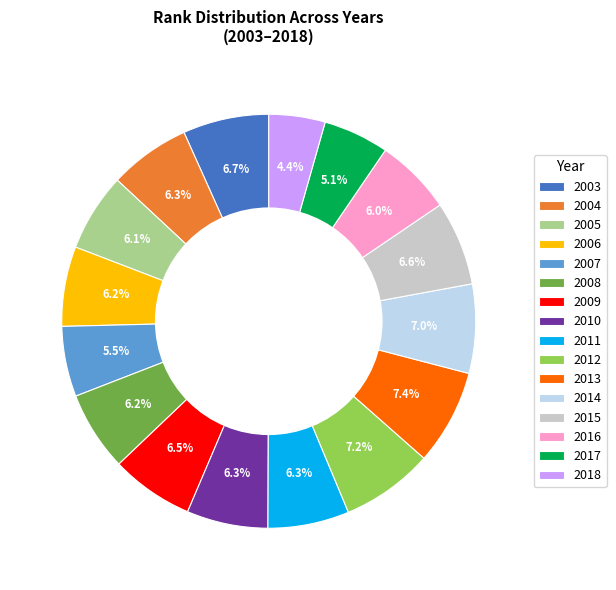

What is the smallest slice in the pie chart?

2018